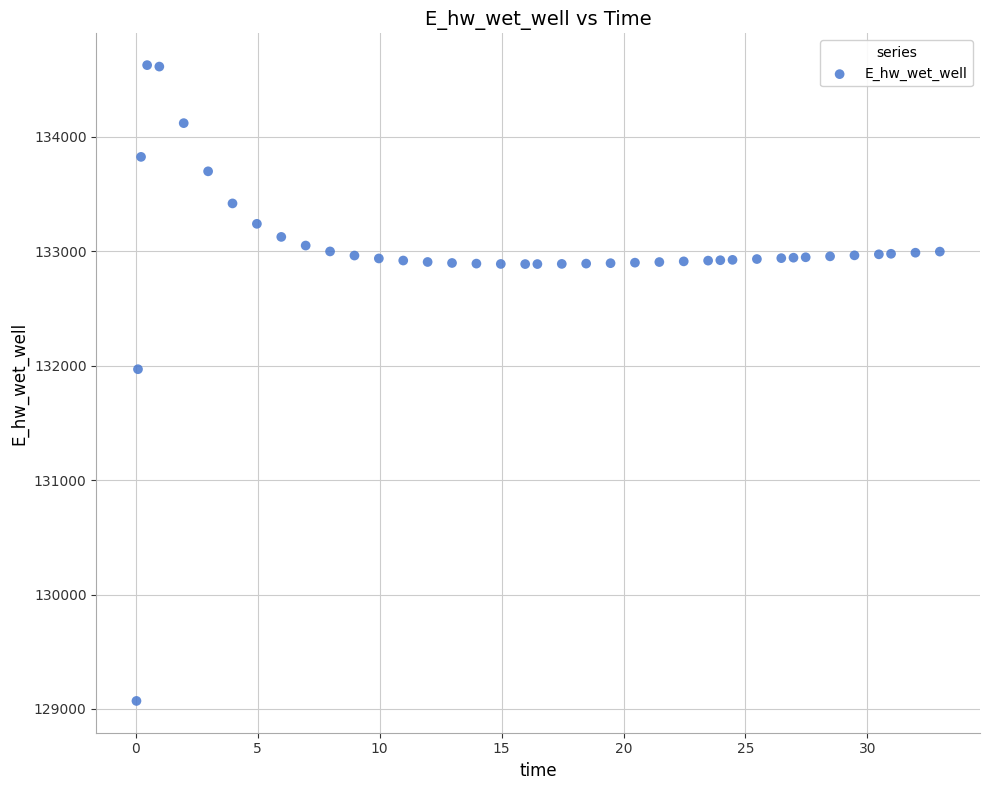

What is the range of X values (max minus min)?

32.9